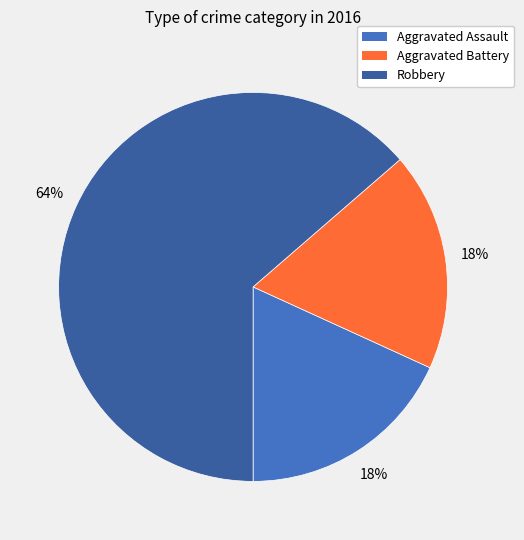

To the nearest percent, what portion does Robbery represent?

64%